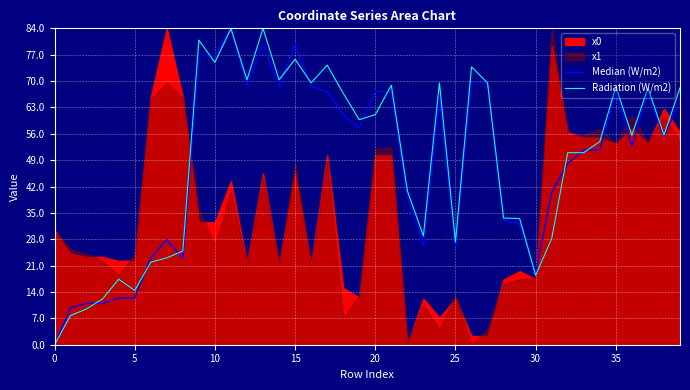

How many categories are shown in the chart?

40